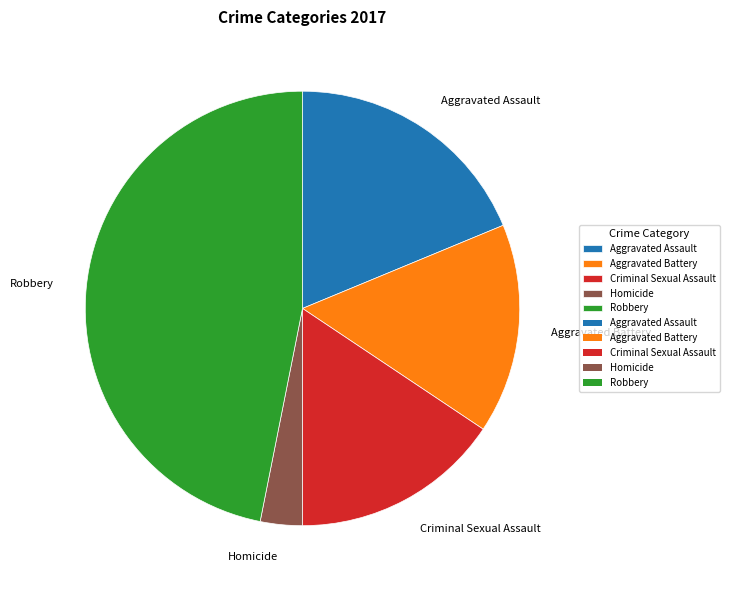

True or false: Homicide accounts for 17% of the total.

False